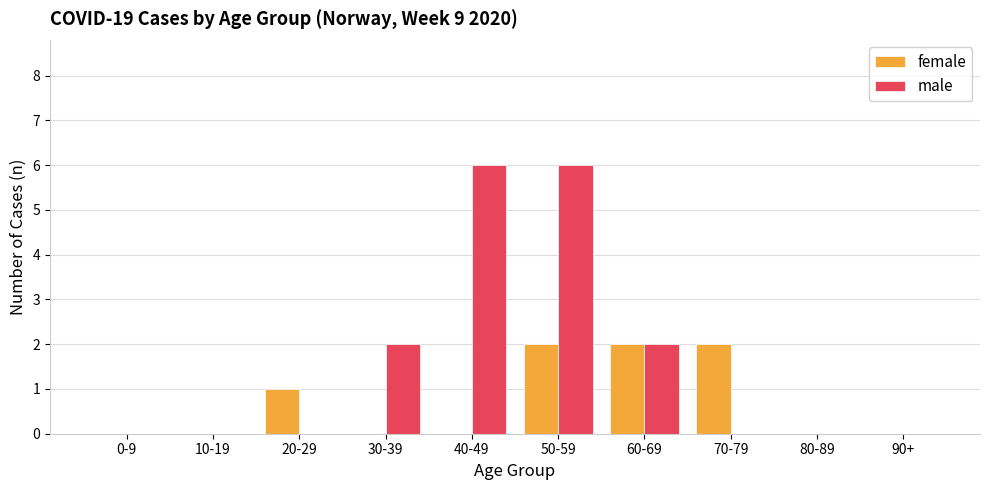

Which series changed the most between 20-29 and 30-39?

male